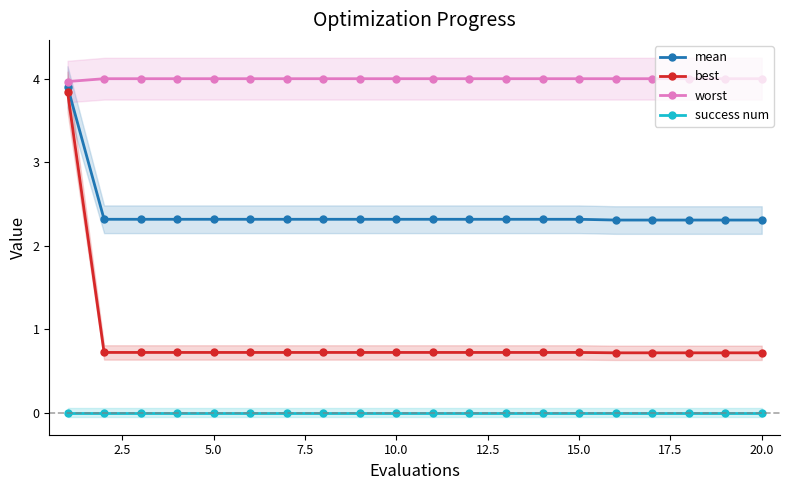

Reading right to left, list all the values displayed in this chart.

mean: 2.3	2.3	2.3	2.3	2.3	2.3	2.3	2.3	2.3	2.3	2.3	2.3	2.3	2.3	2.3	2.3	2.3	2.3	2.3	3.9
best: 0.7	0.7	0.7	0.7	0.7	0.7	0.7	0.7	0.7	0.7	0.7	0.7	0.7	0.7	0.7	0.7	0.7	0.7	0.7	3.8
worst: 4.0	4.0	4.0	4.0	4.0	4.0	4.0	4.0	4.0	4.0	4.0	4.0	4.0	4.0	4.0	4.0	4.0	4.0	4.0	4.0
success num: 0.0	0.0	0.0	0.0	0.0	0.0	0.0	0.0	0.0	0.0	0.0	0.0	0.0	0.0	0.0	0.0	0.0	0.0	0.0	0.0